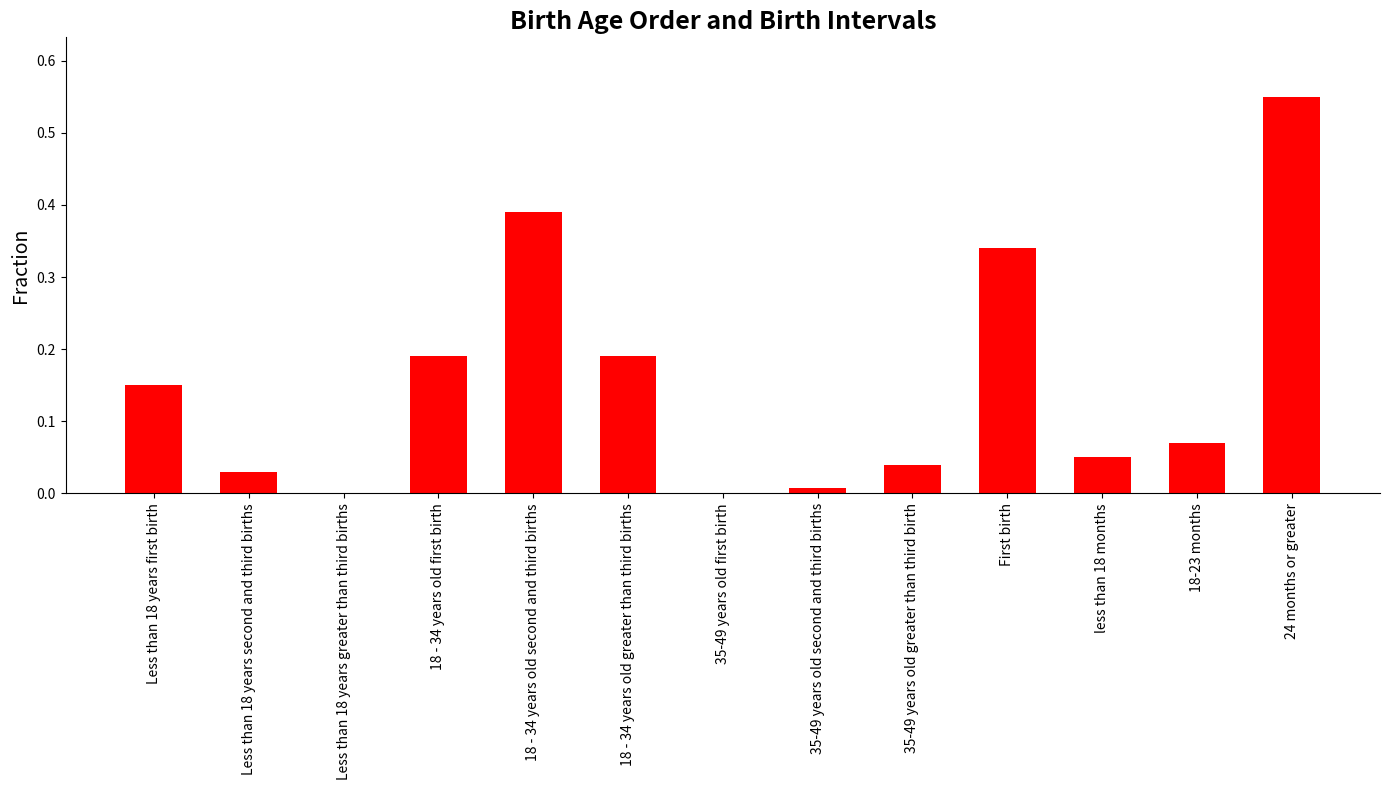

True or false: the data shows 0.1 at 24 months or greater.

False